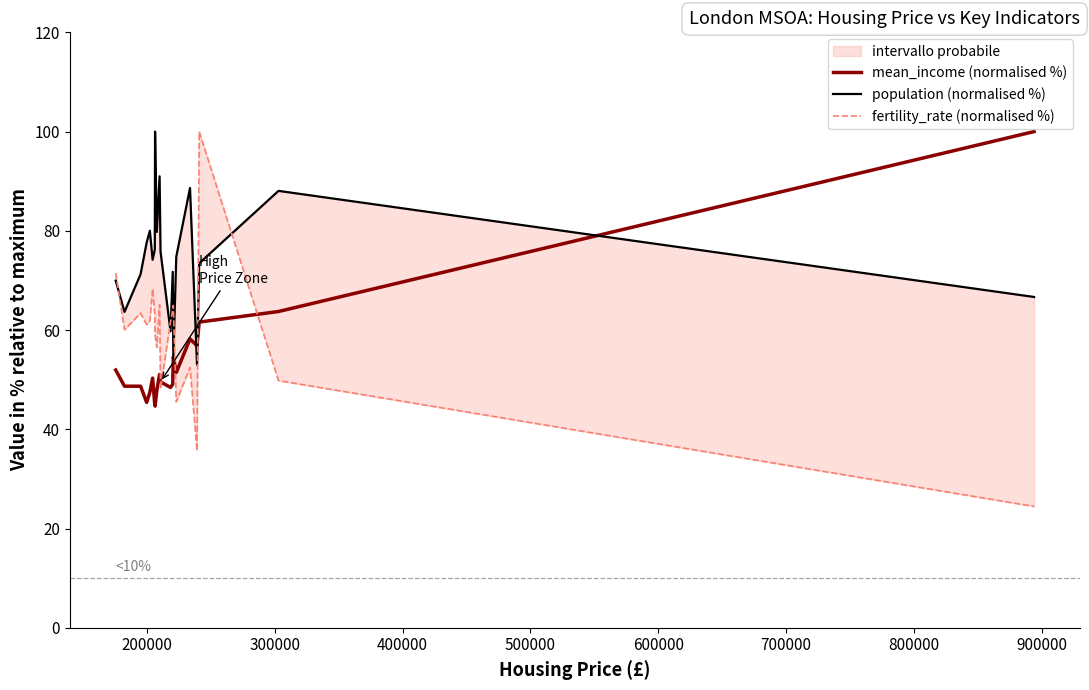

What is the minimum value for mean_income (normalised %)?

44.7